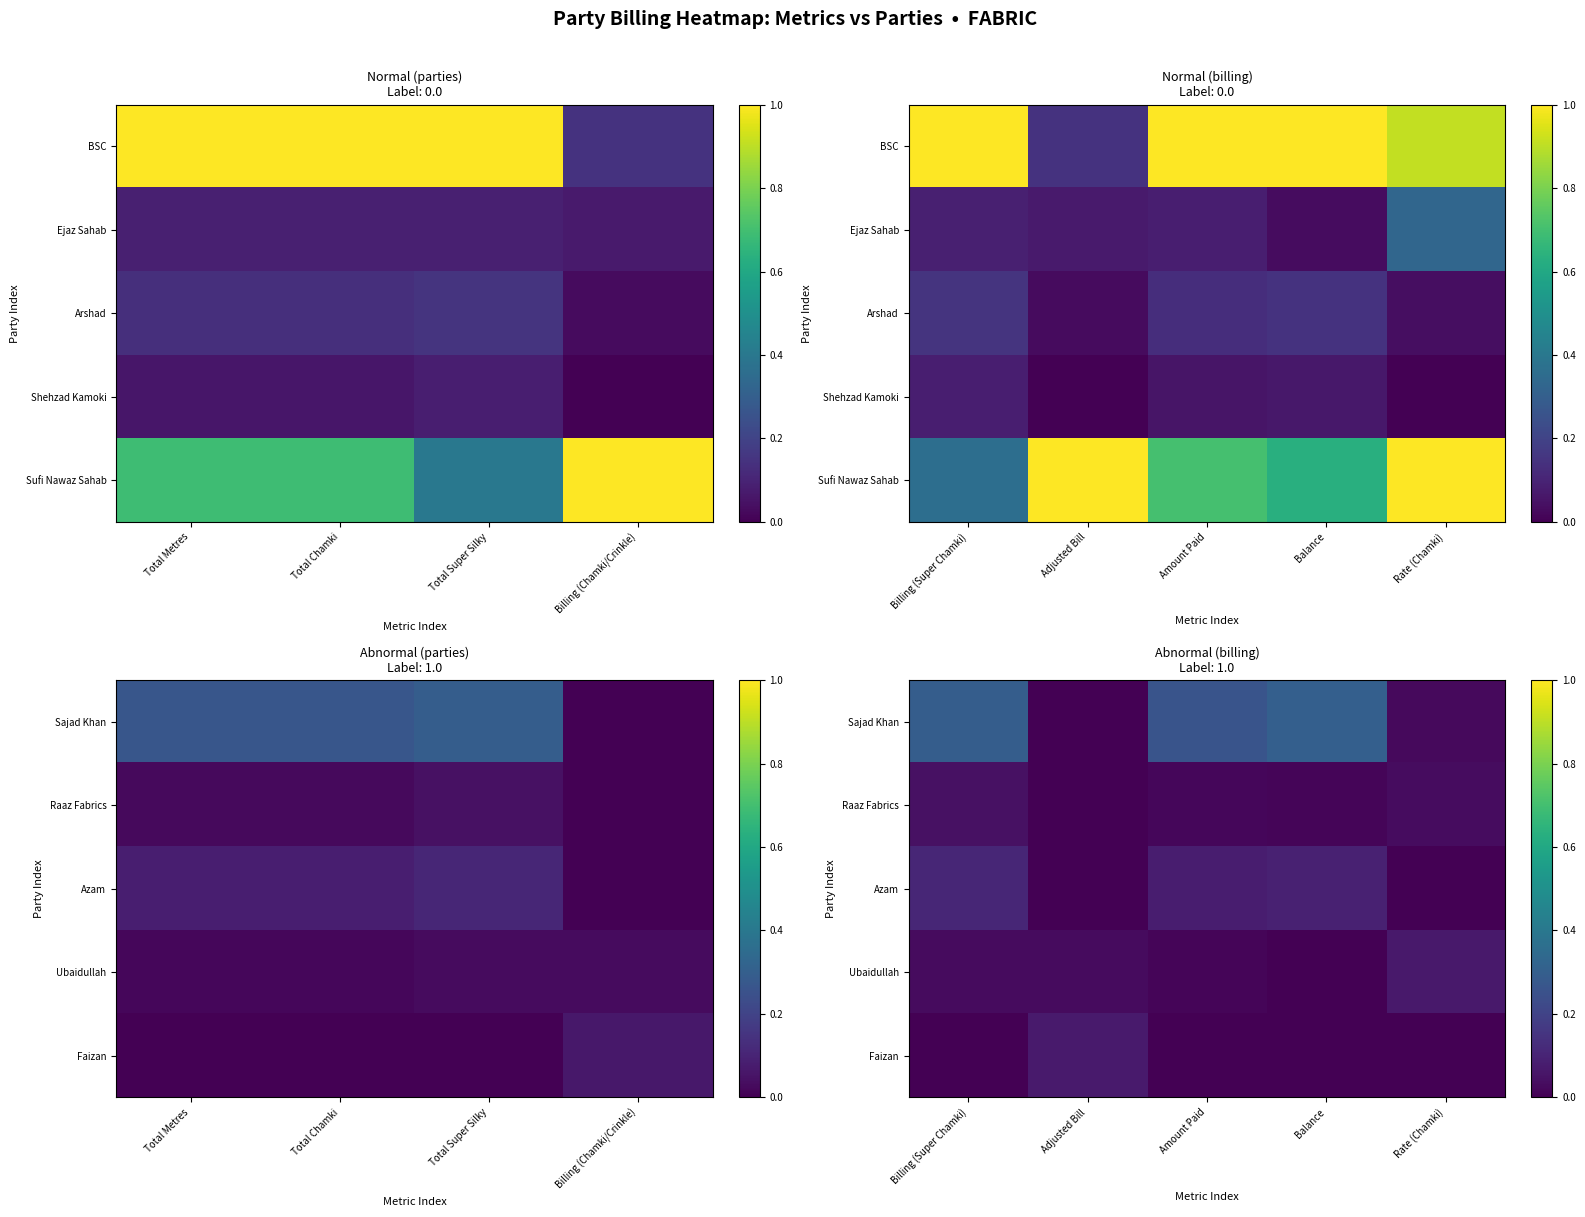

At how many categories does at least one series exceed 0?

5